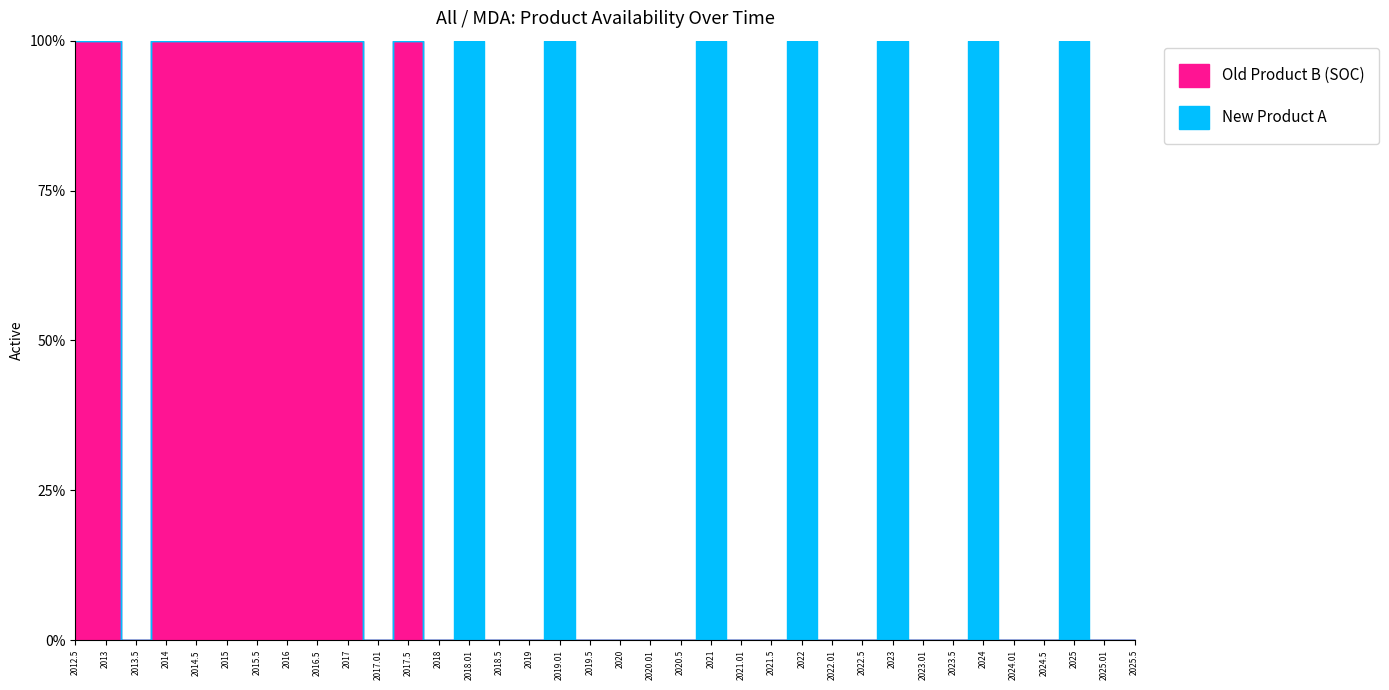

At which label is Old Product B (SOC) closest to 0?

2013.5